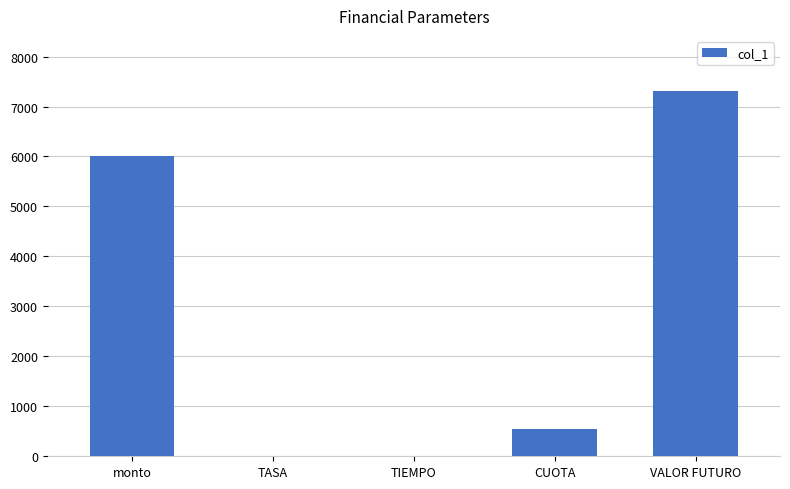

Between monto and TIEMPO, which is larger?

monto